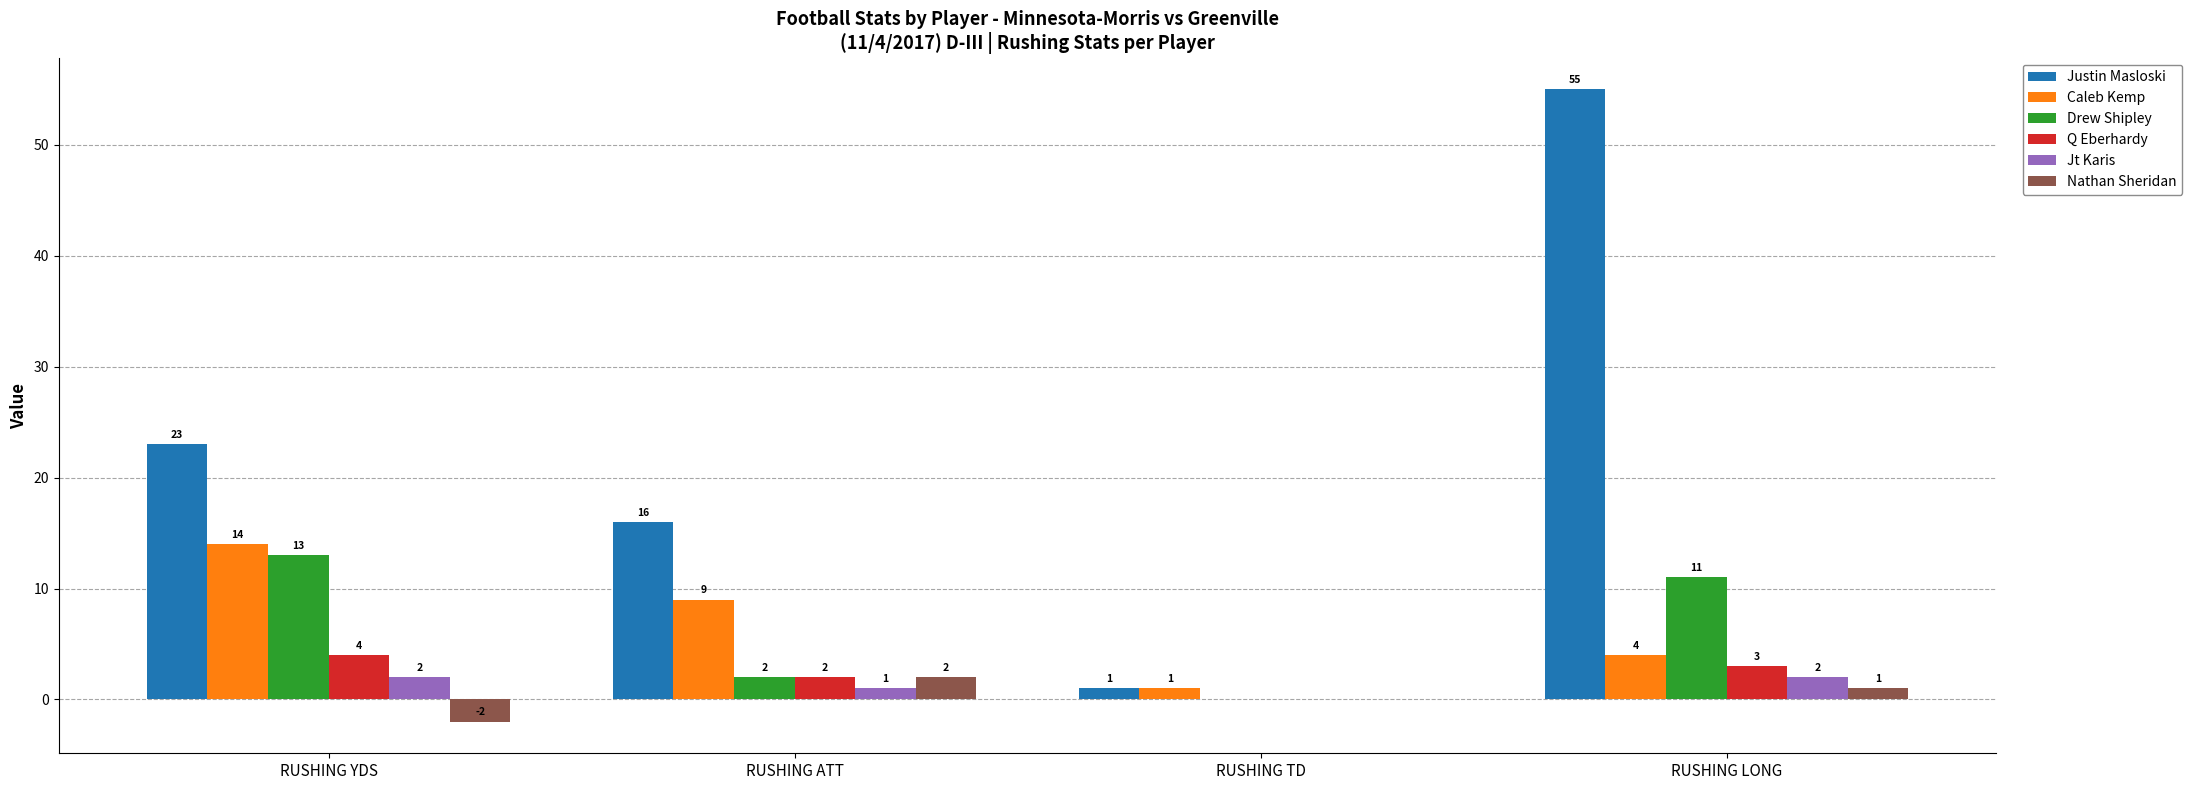

The value of Nathan Sheridan at RUSHING YDS is -2. True or false?

True